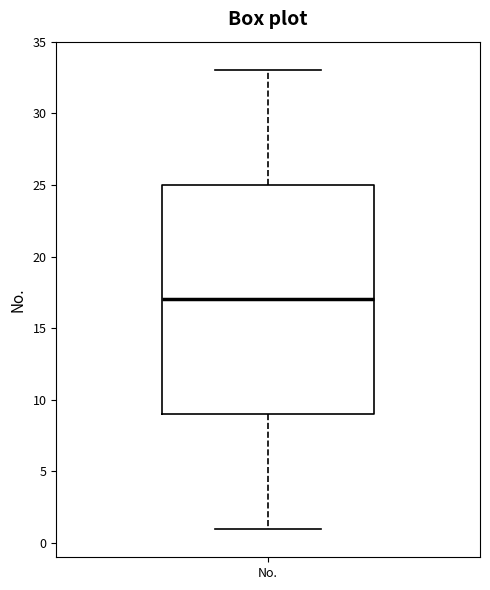

Transcribe this box plot: give where the median line is, the range the box spans, and where the two whiskers end, as read against the y-axis. The values are not printed on the chart, so give them approximately, as read against the axis.

median 17, box 9 to 25, whiskers 1 to 33